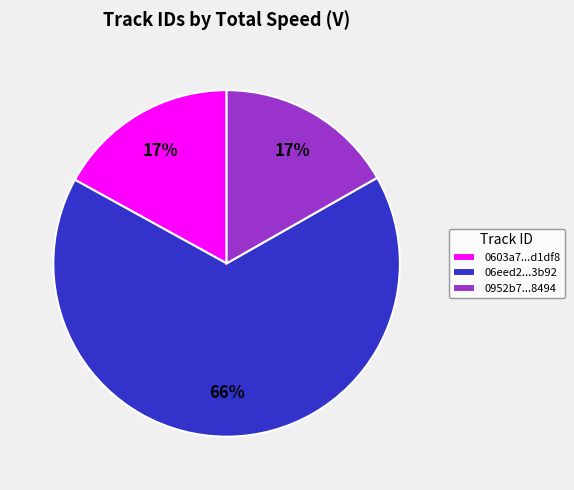

Does 06eed2...3b92 represent more than half of the total?

Yes